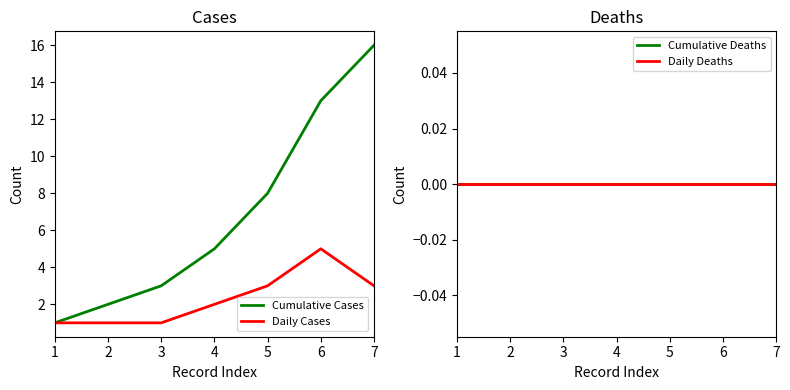

What is the maximum value shown in the chart?

16